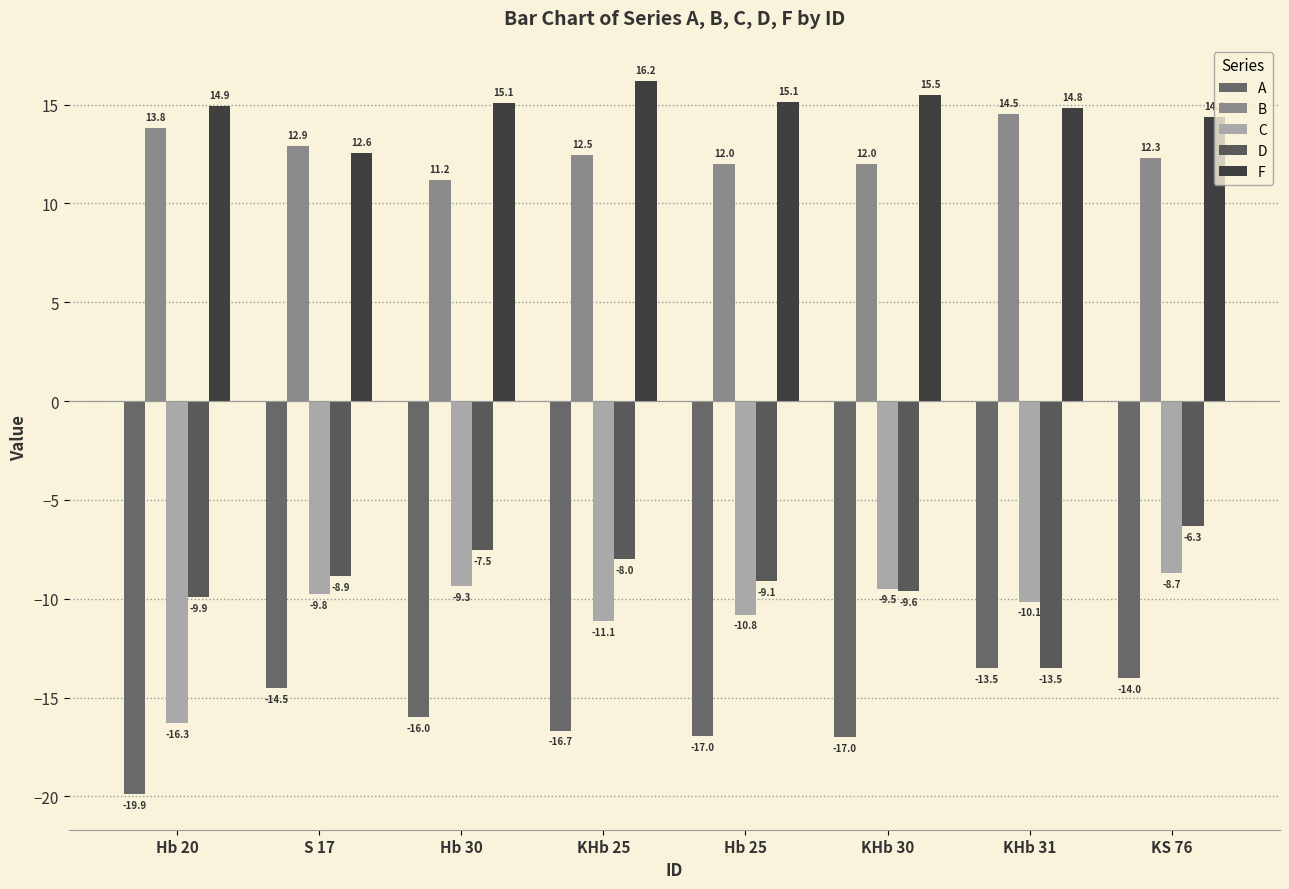

Reading left to right, what are all the values shown in this chart?

A: Hb 20=-19.9	S 17=-14.5	Hb 30=-16.0	KHb 25=-16.7	Hb 25=-17.0	KHb 30=-17.0	KHb 31=-13.5	KS 76=-14.0
B: Hb 20=13.8	S 17=12.9	Hb 30=11.2	KHb 25=12.5	Hb 25=12.0	KHb 30=12.0	KHb 31=14.5	KS 76=12.3
C: Hb 20=-16.3	S 17=-9.8	Hb 30=-9.3	KHb 25=-11.1	Hb 25=-10.8	KHb 30=-9.5	KHb 31=-10.1	KS 76=-8.7
D: Hb 20=-9.9	S 17=-8.9	Hb 30=-7.5	KHb 25=-8.0	Hb 25=-9.1	KHb 30=-9.6	KHb 31=-13.5	KS 76=-6.3
F: Hb 20=14.9	S 17=12.6	Hb 30=15.1	KHb 25=16.2	Hb 25=15.1	KHb 30=15.5	KHb 31=14.8	KS 76=14.4